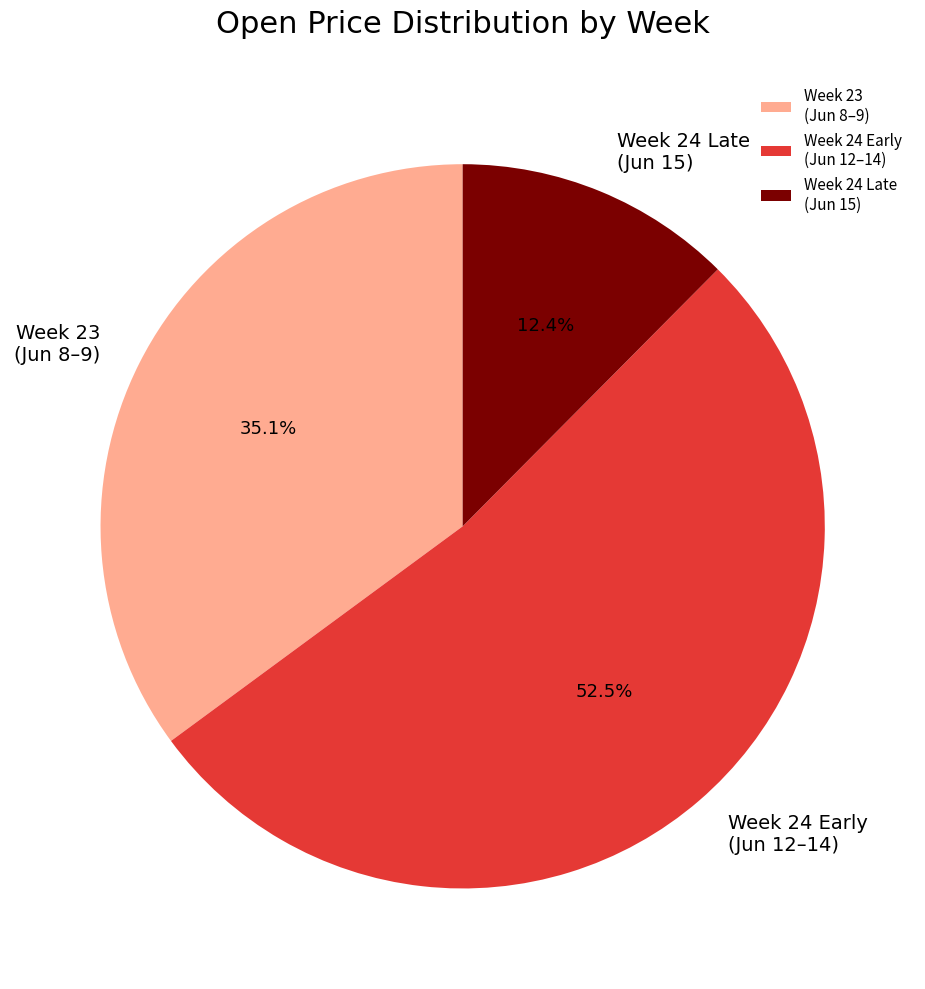

To the nearest percent, what is the average slice percentage?

33%